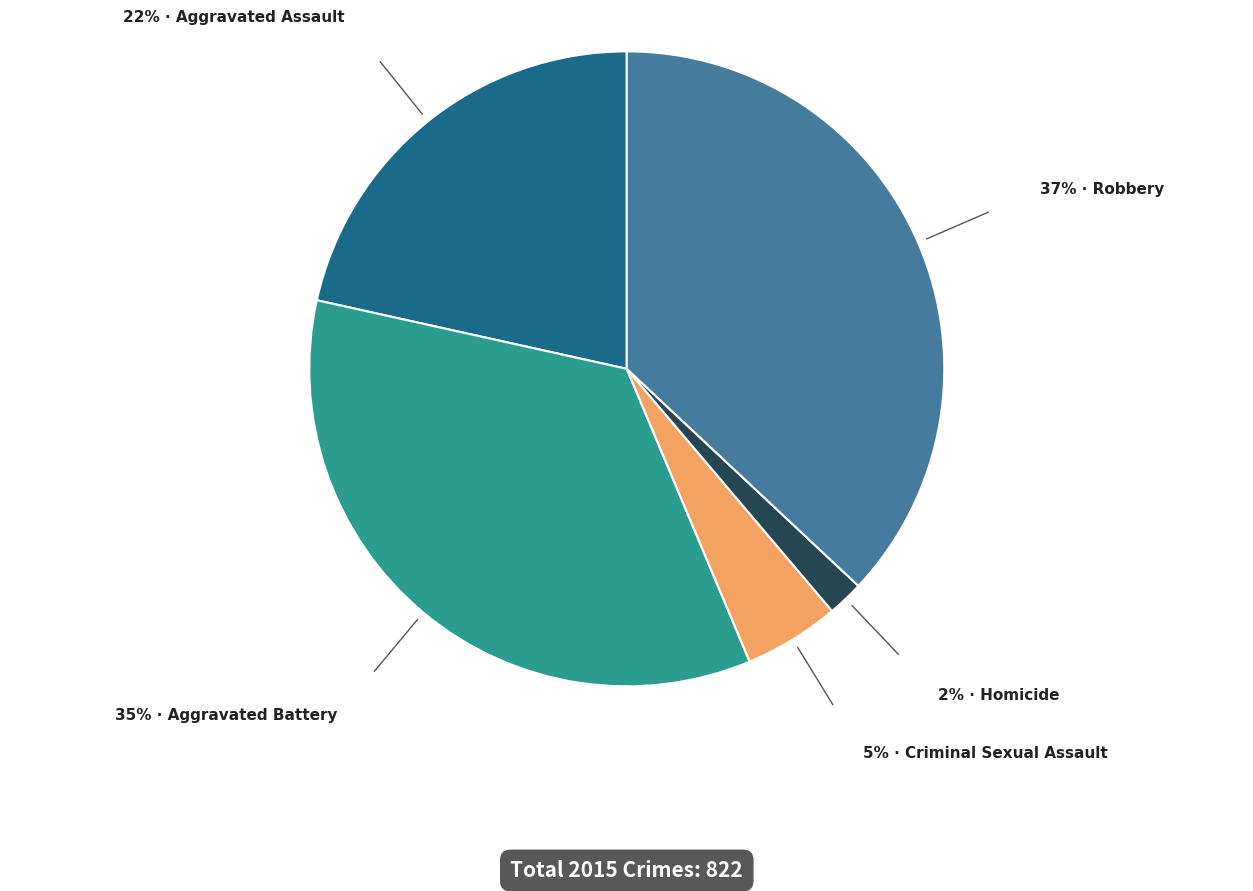

Does any single category account for the majority?

No